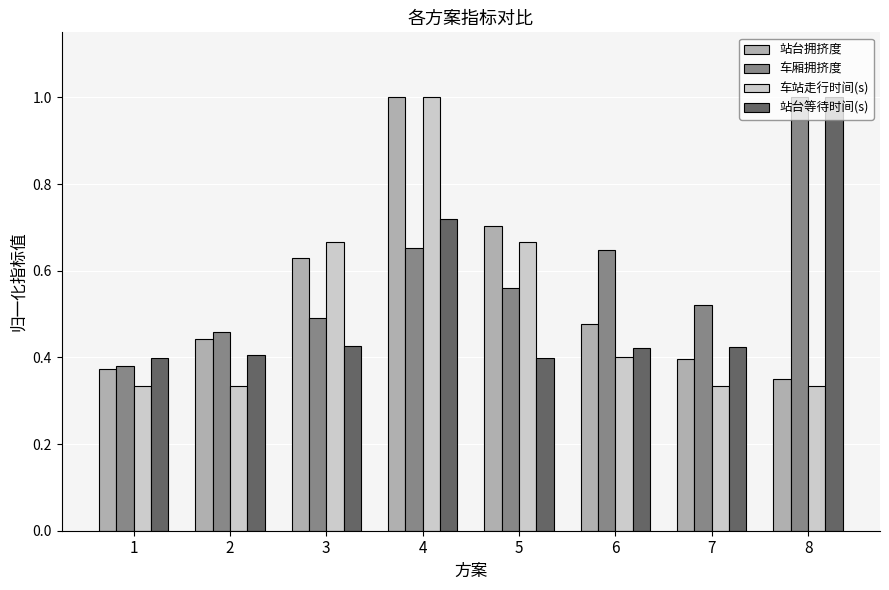

At which label does 车站走行时间(s) reach its peak?

4